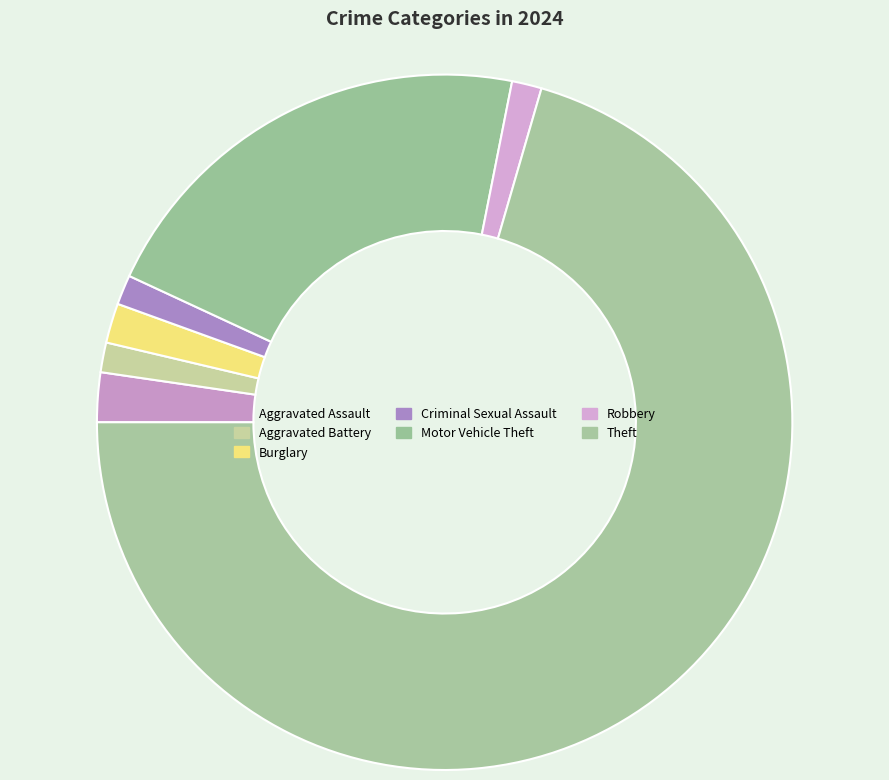

Which slice represents more than half of the pie?

Theft